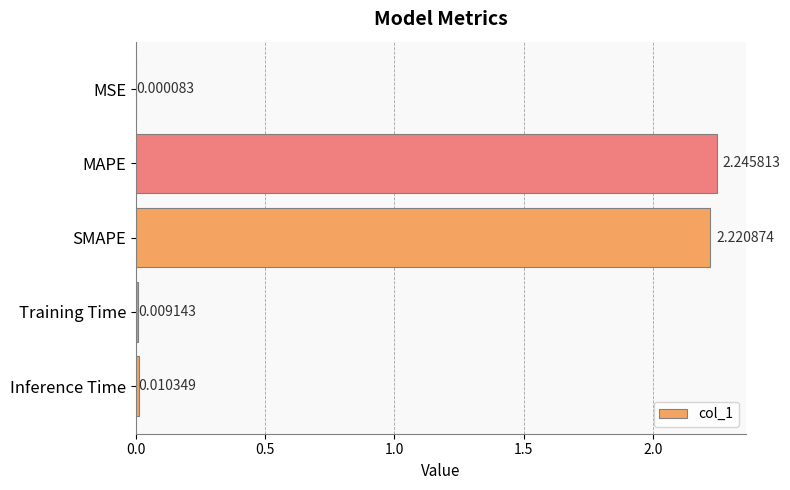

At which category does the chart reach its peak across all series?

MAPE